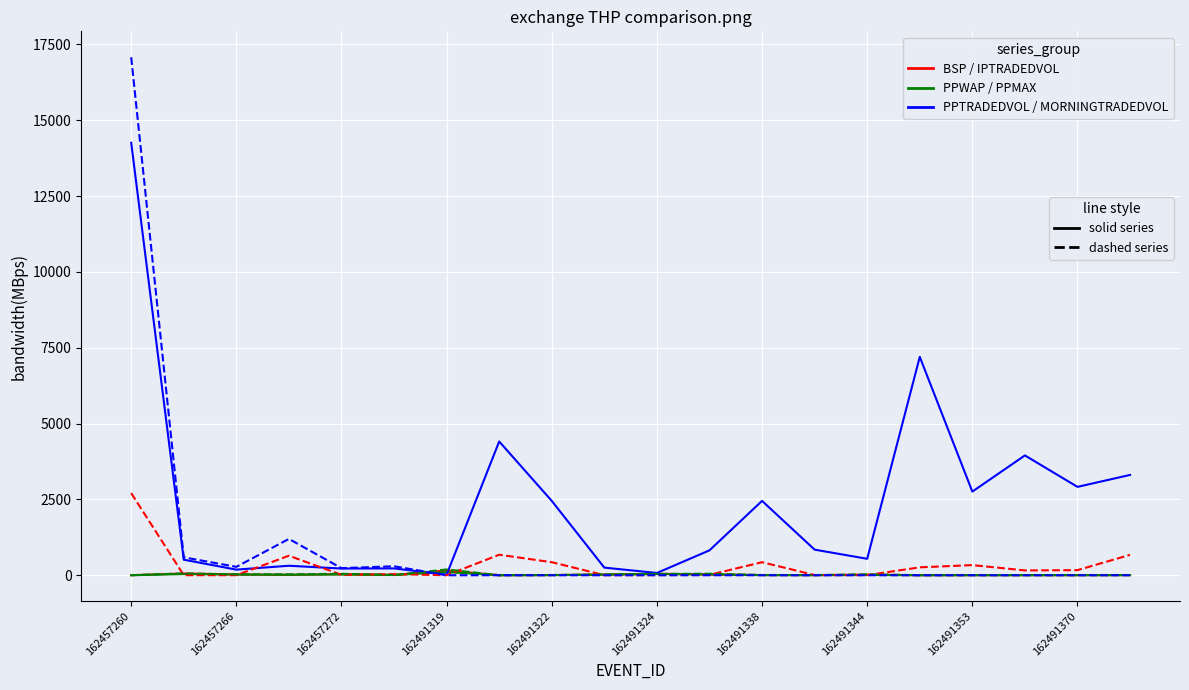

How many lines are shown in the chart?

6